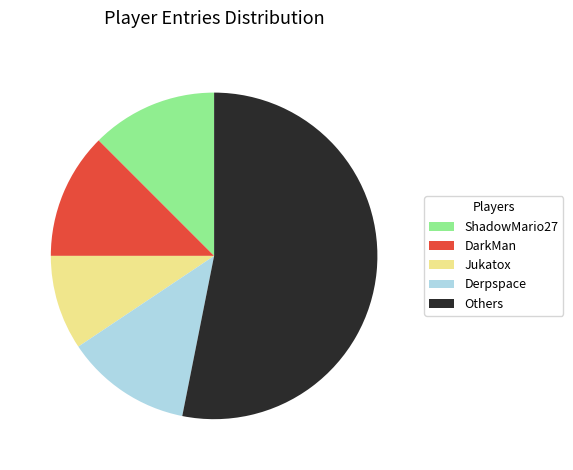

True or false: ShadowMario27 accounts for 18% of the total.

False